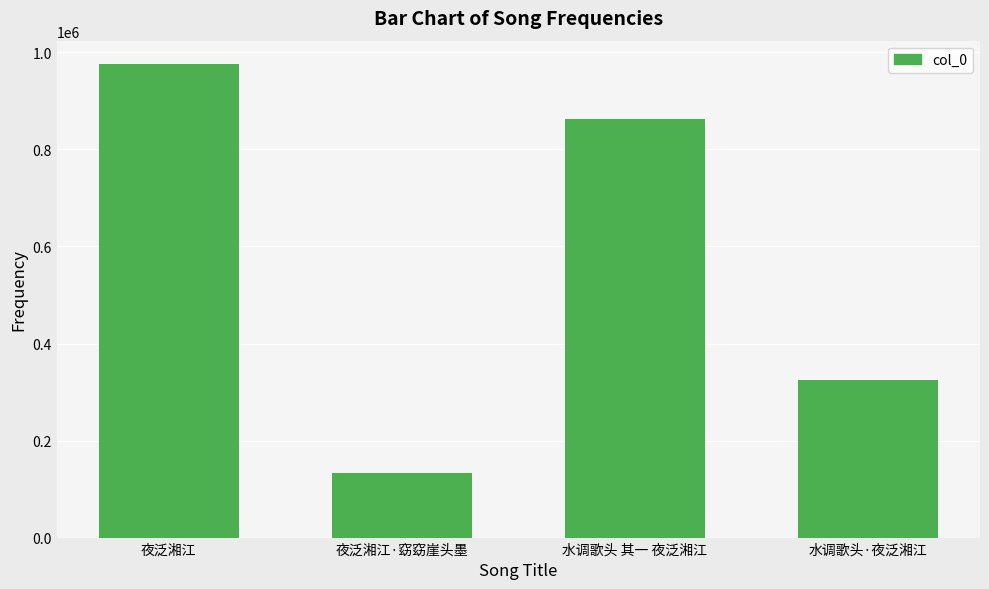

At which label is the value closest to 553765?

水调歌头·夜泛湘江